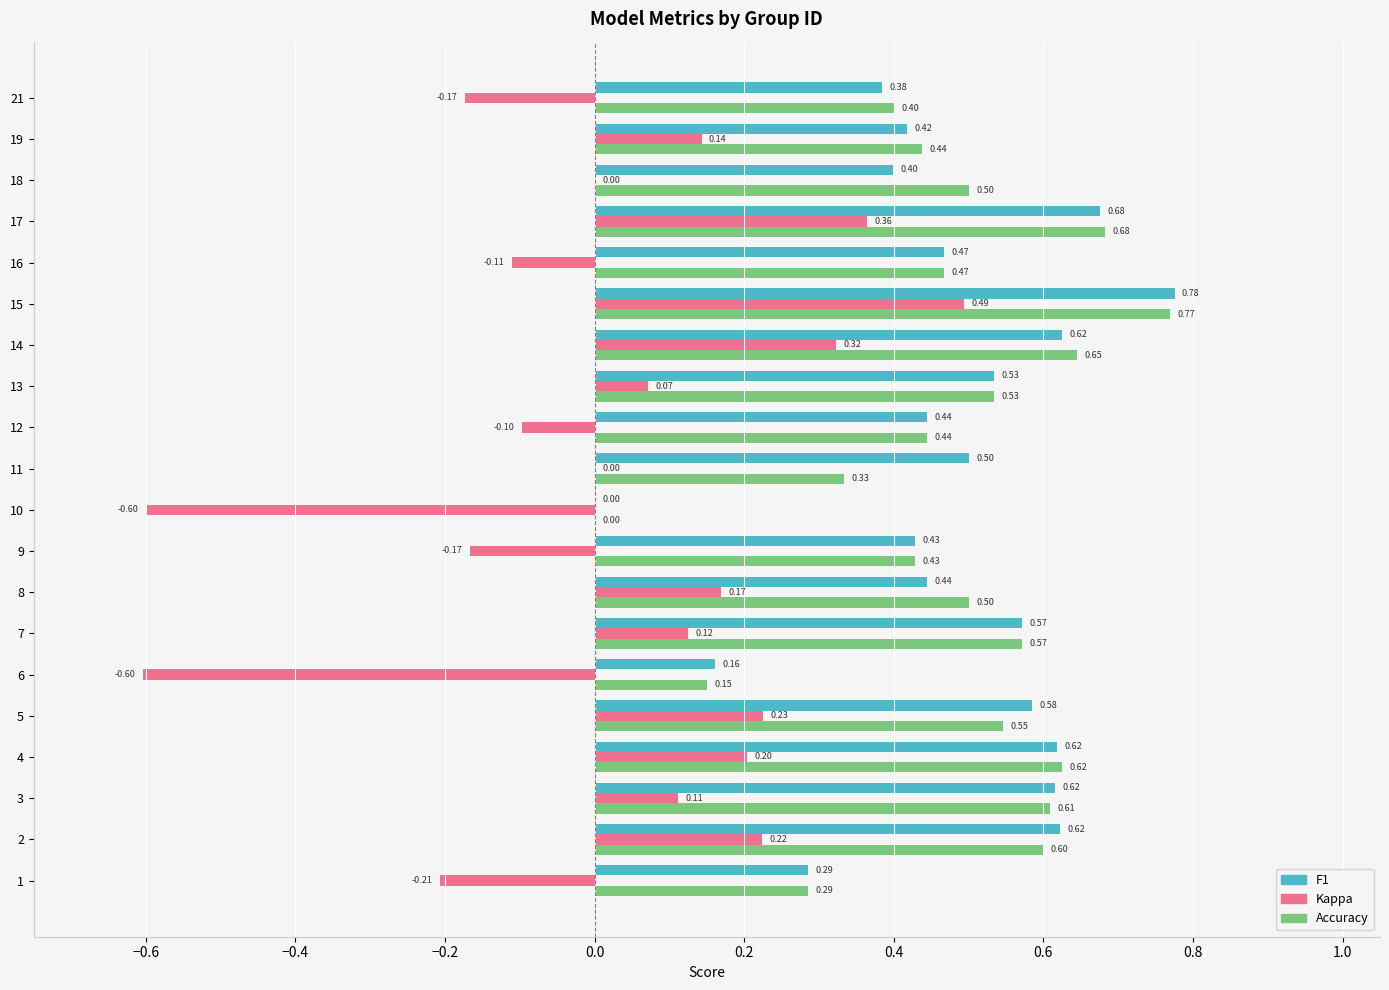

At which category is the sum across all series the highest?

15